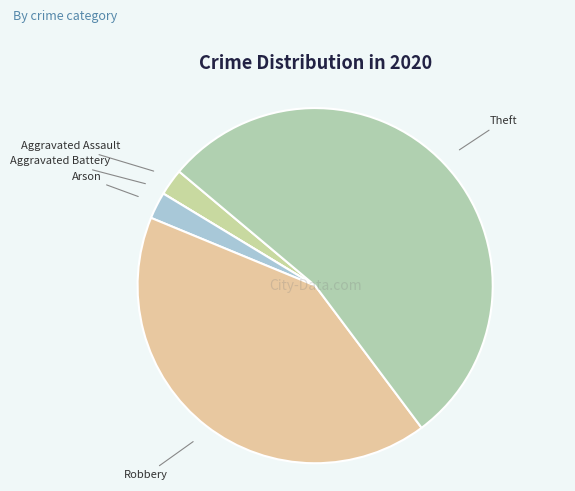

Rank the categories by value from highest to lowest.

Theft, Robbery, Aggravated Assault, Arson, Aggravated Battery